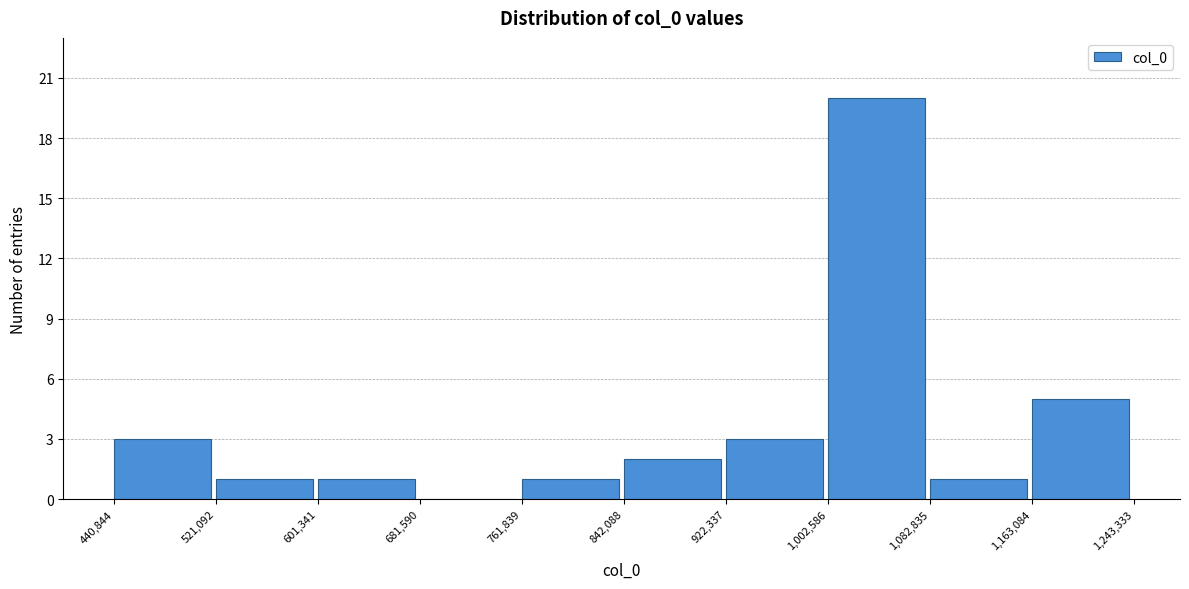

Over which range of the x-axis is the bar tallest?

1,002,586 to 1,082,835